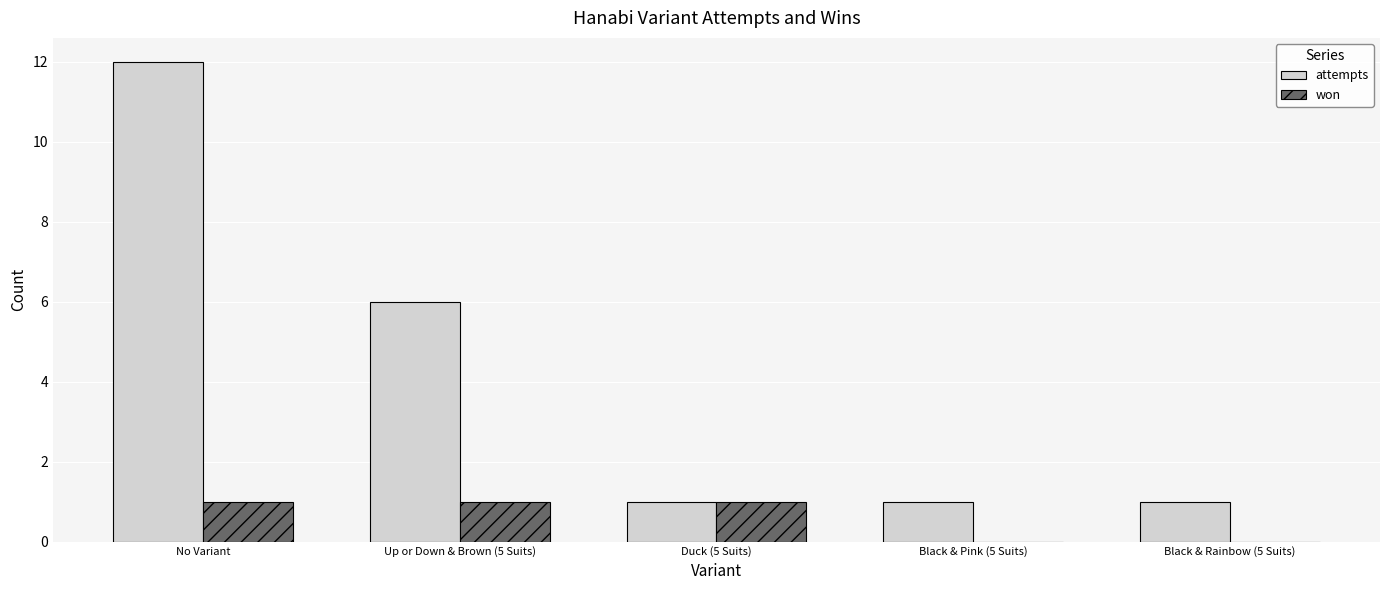

What is the difference between the won values at Black & Pink (5 Suits) and Duck (5 Suits)?

1